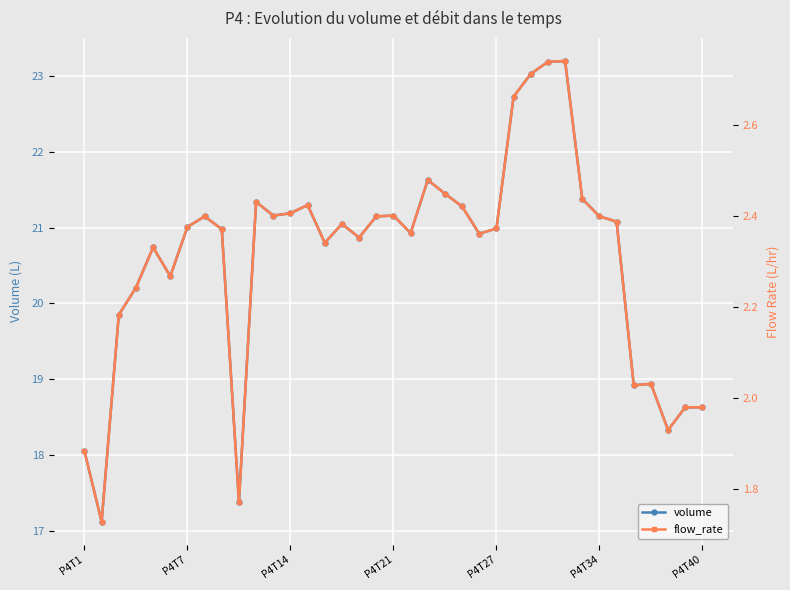

At 17, list the series in order from smallest to largest.

flow_rate, volume